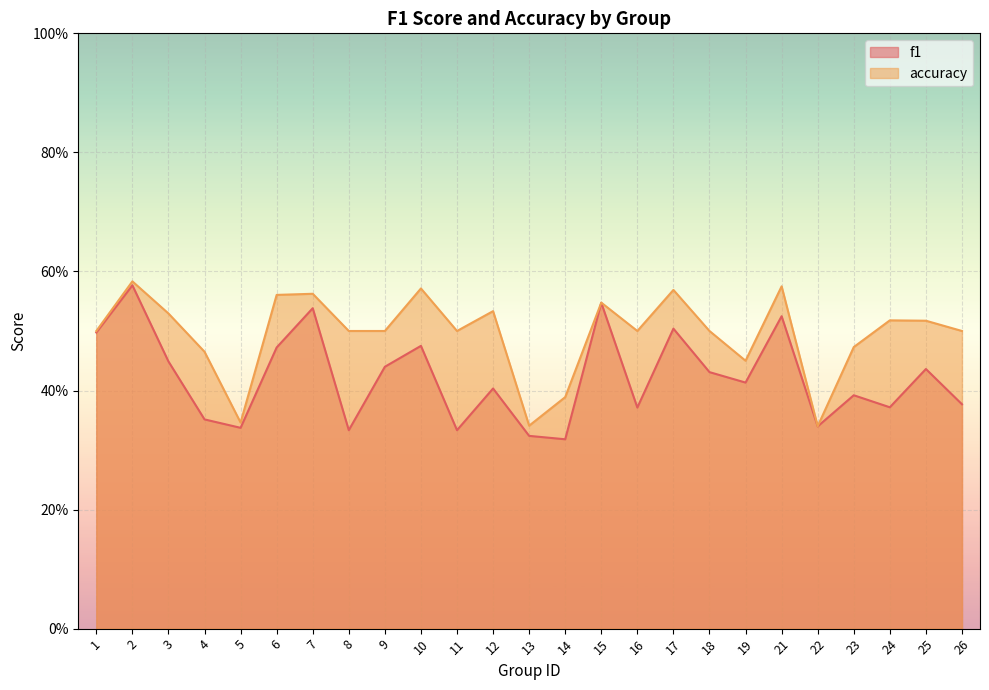

What is the average value of the accuracy series?

0.5